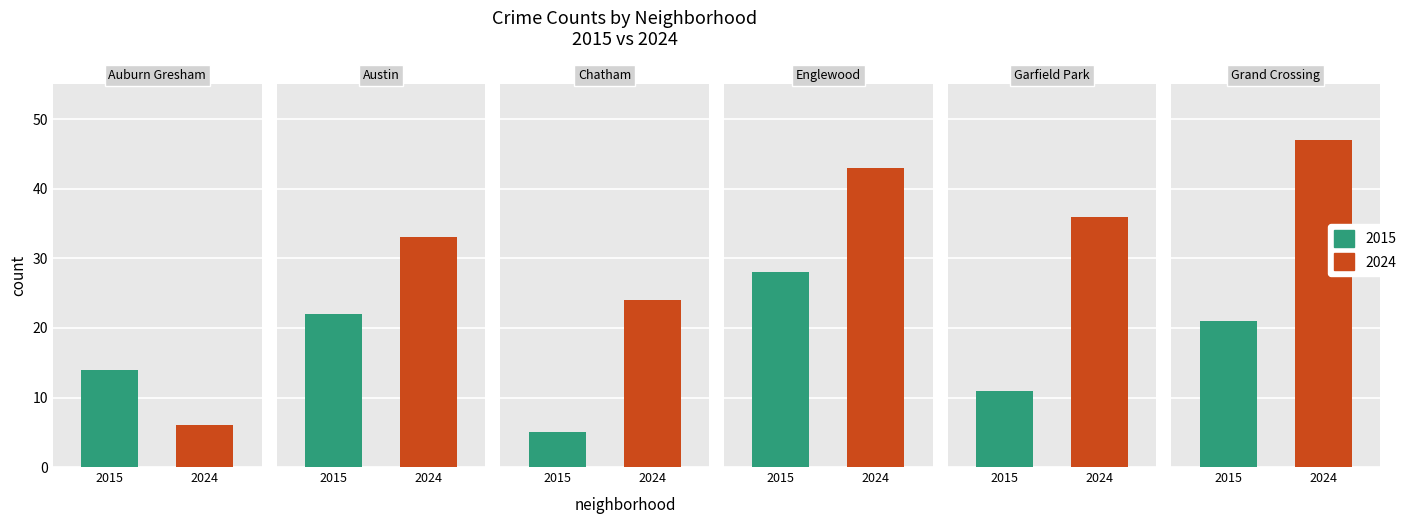

What is the average value of the 2015 series?

17